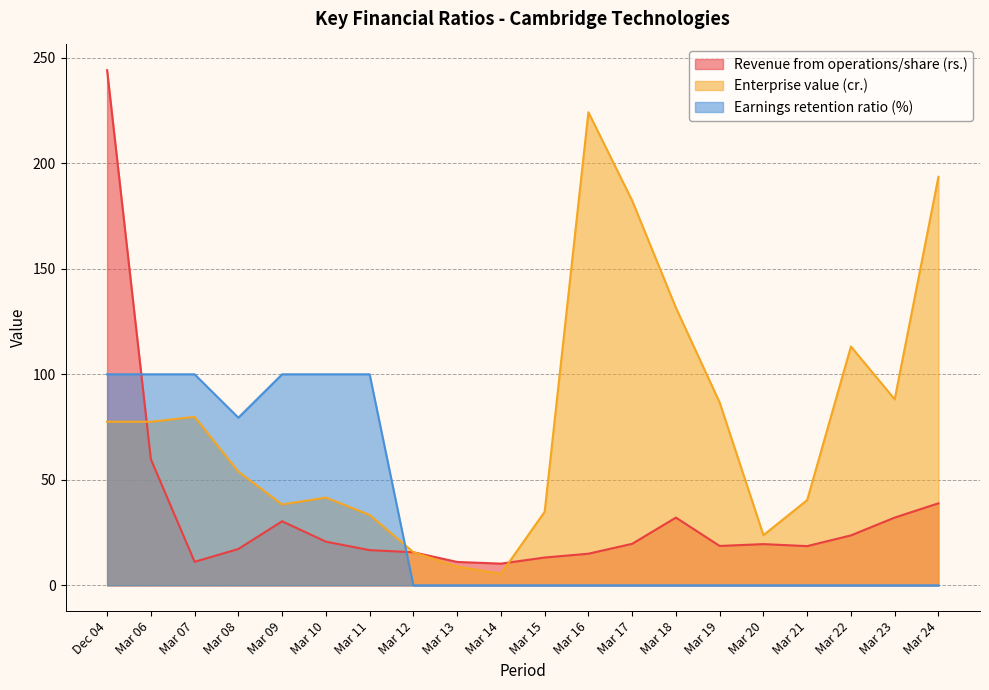

Which label corresponds to the smallest value in the chart?

Mar 12